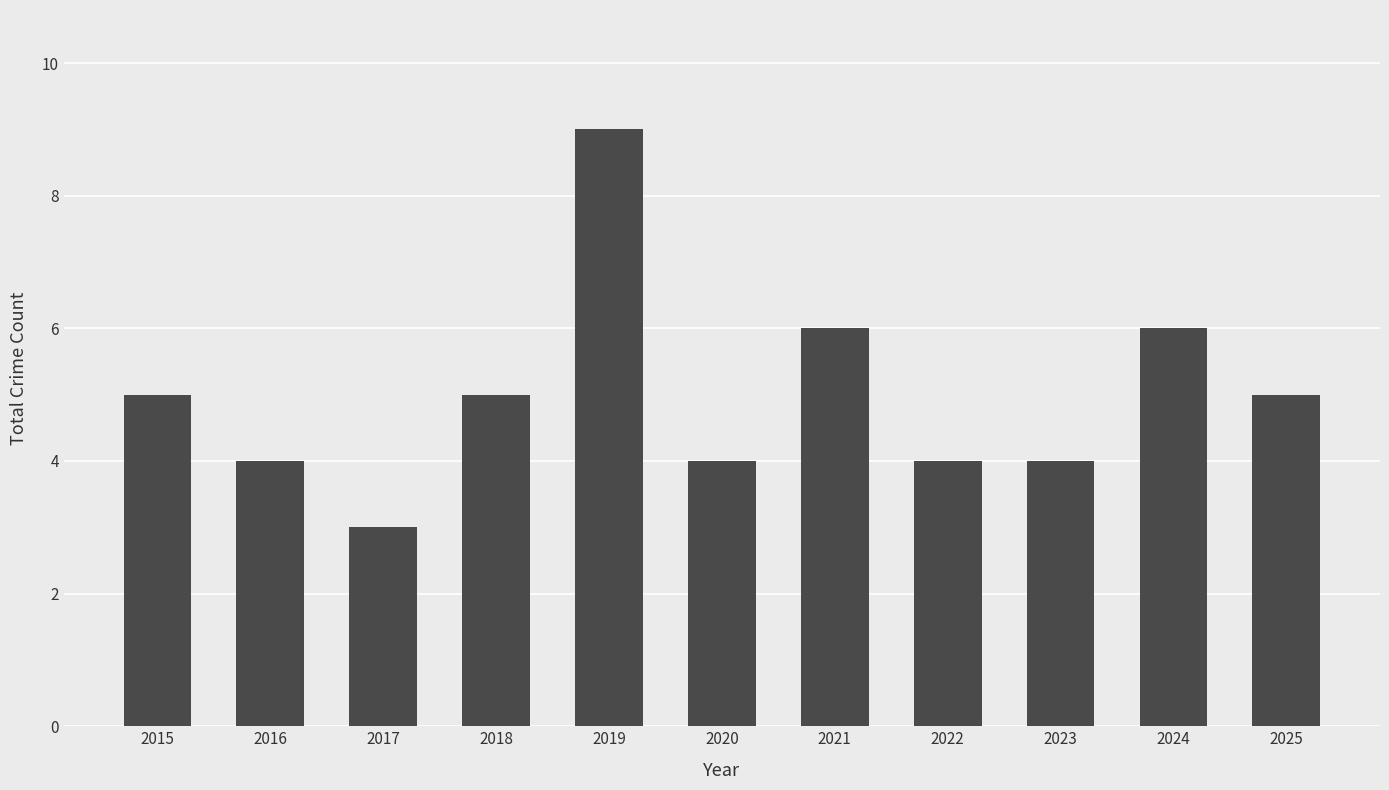

Between 2015 and 2019, which is larger?

2019